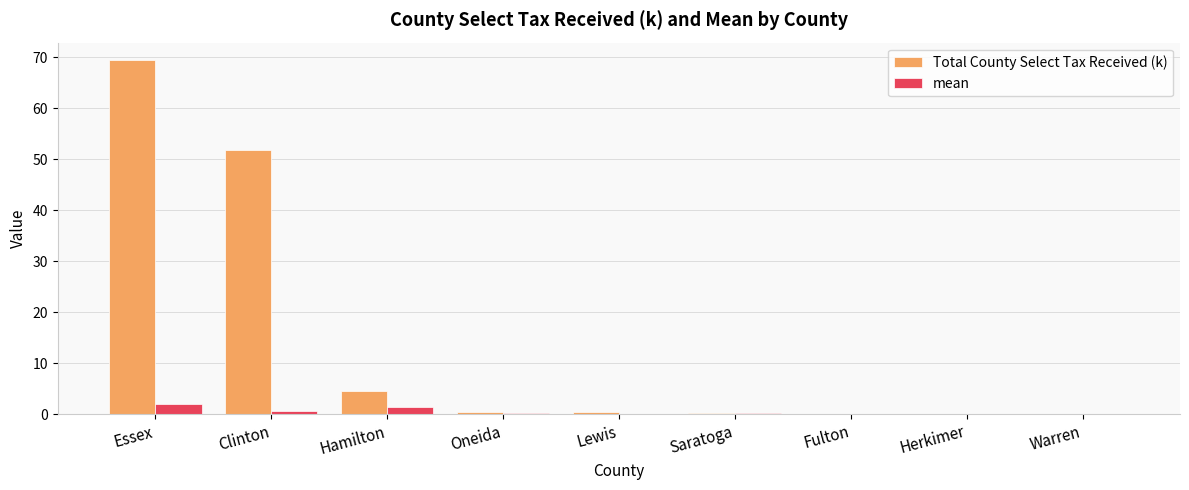

Which label corresponds to the largest value in the chart?

Essex